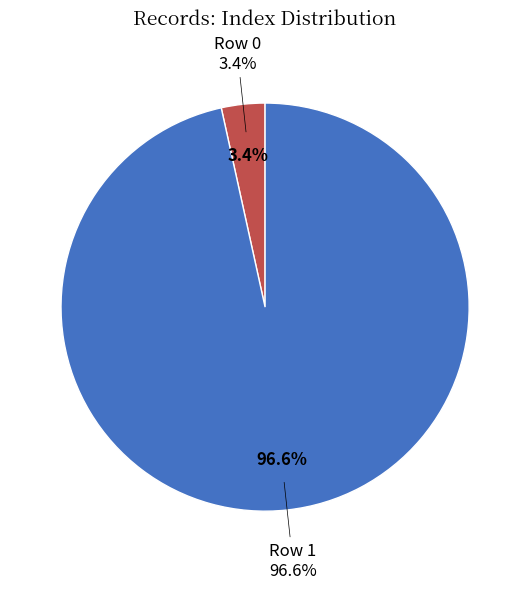

True or false: Row 1 accounts for 99% of the total.

False